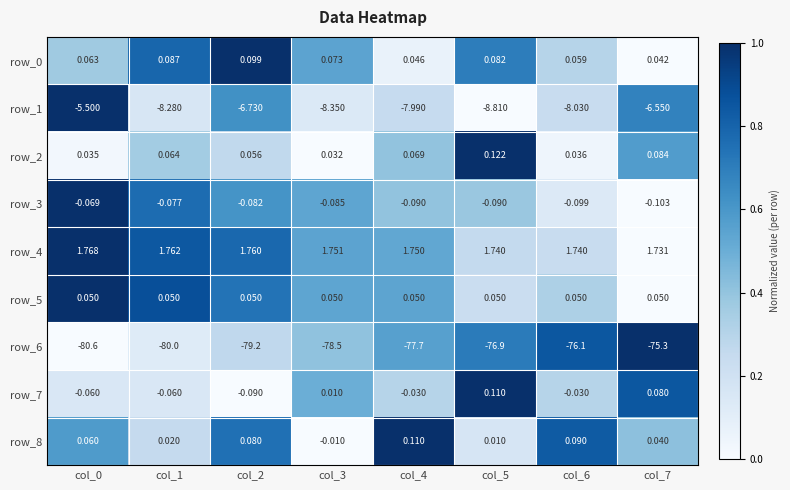

Is the value of row_7 at col_4 greater than the value of row_5 at col_3?

No